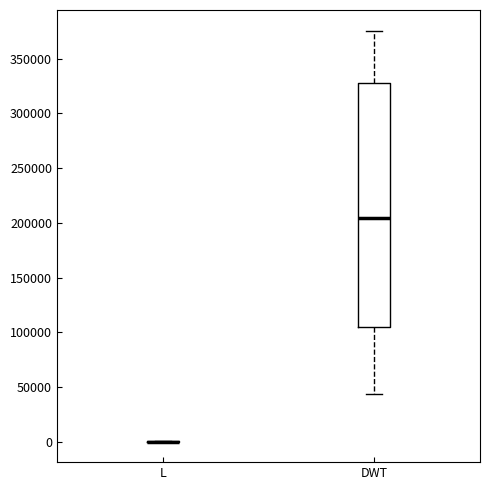

Which box is the tallest, from its lower edge to its upper edge?

DWT